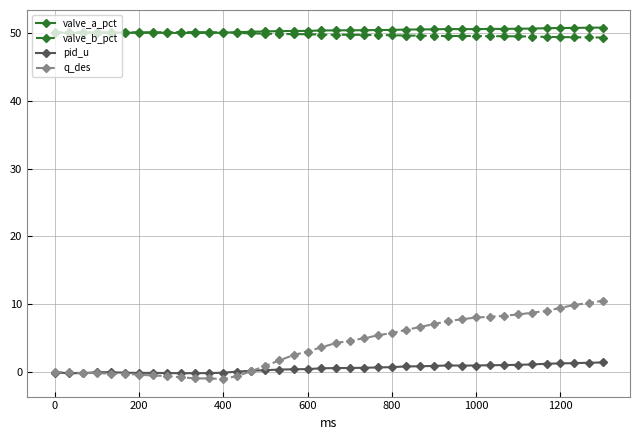

What is the greatest value displayed?

50.7